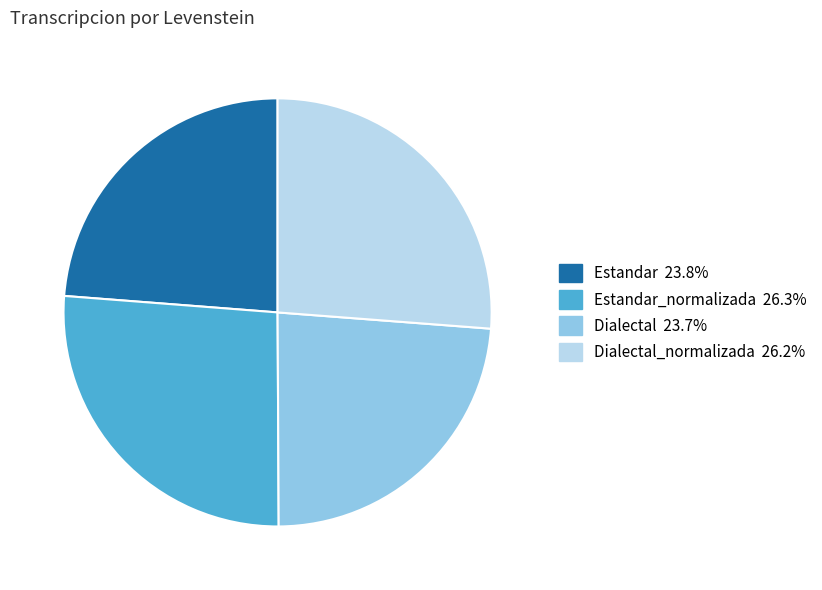

Does any single category account for the majority?

No